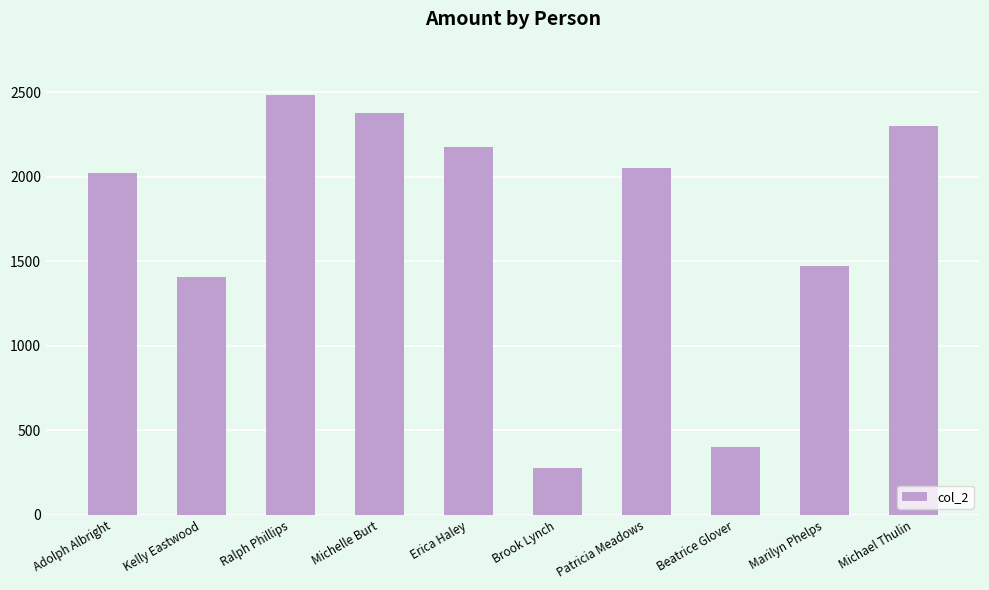

What is the label of the 1st bar from the right?

Michael Thulin